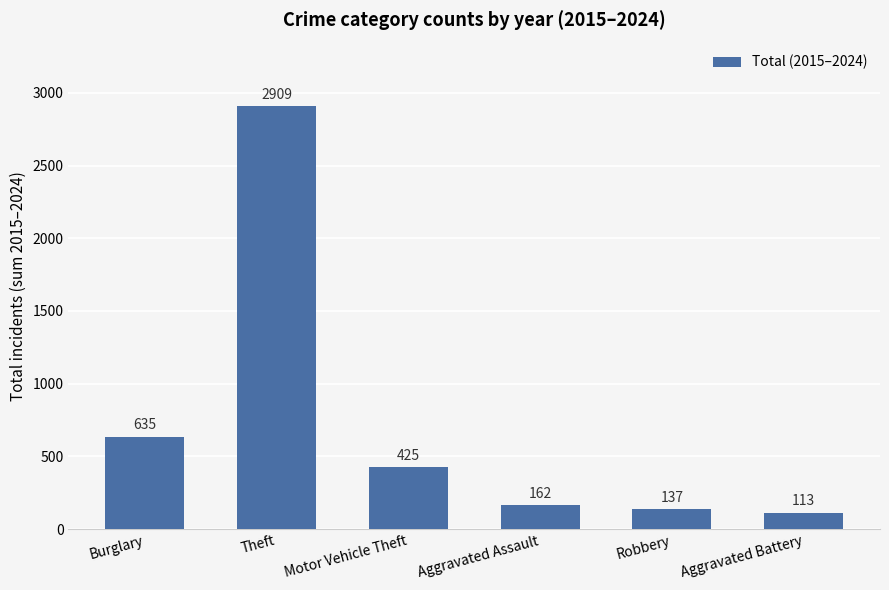

Is it true that the value at Aggravated Assault is 162?

True